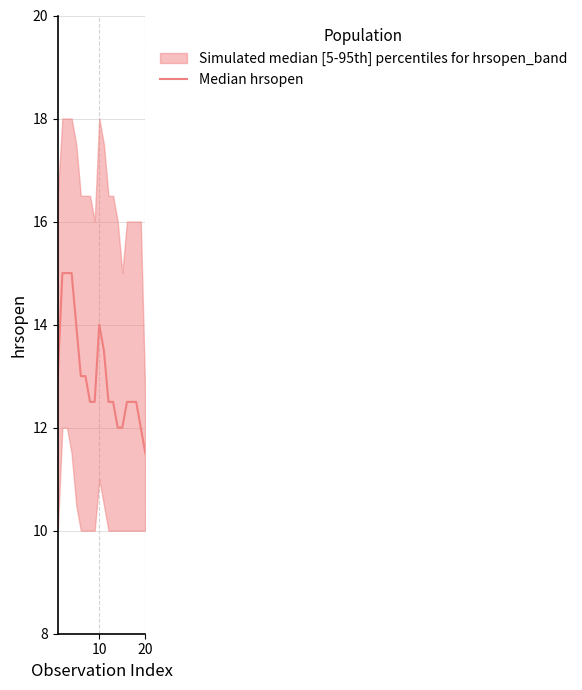

Which label corresponds to the smallest value in the chart?

20